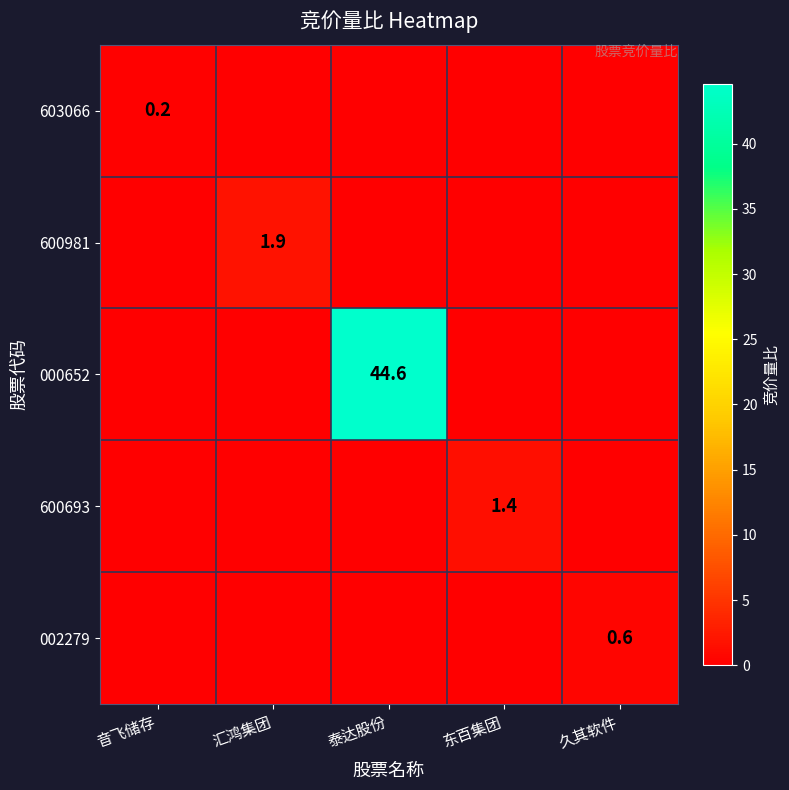

True or false: 600981 has a value of 1.9 at 汇鸿集团.

True